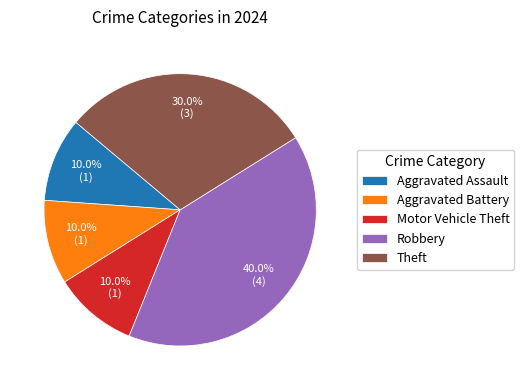

To the nearest percent, what is the difference between the largest and smallest slice percentages?

30%